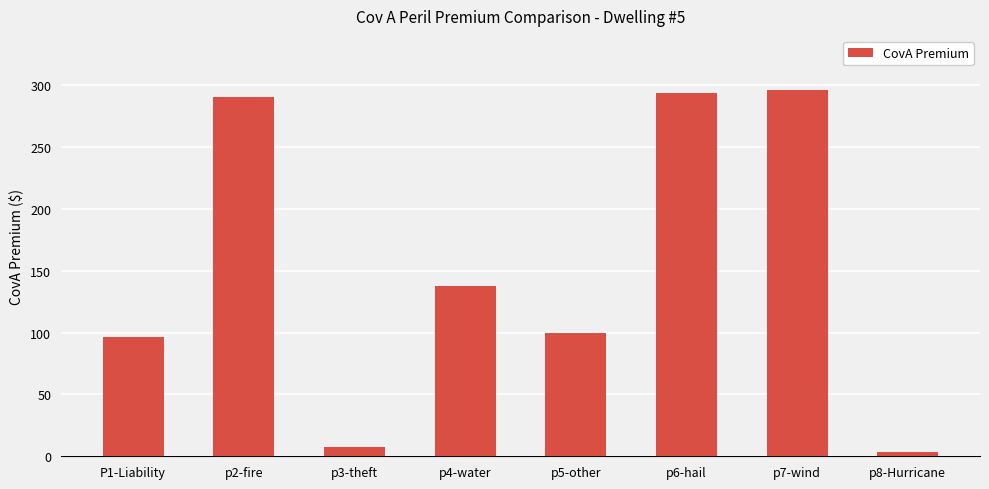

Which has a higher value, p2-fire or P1-Liability?

p2-fire